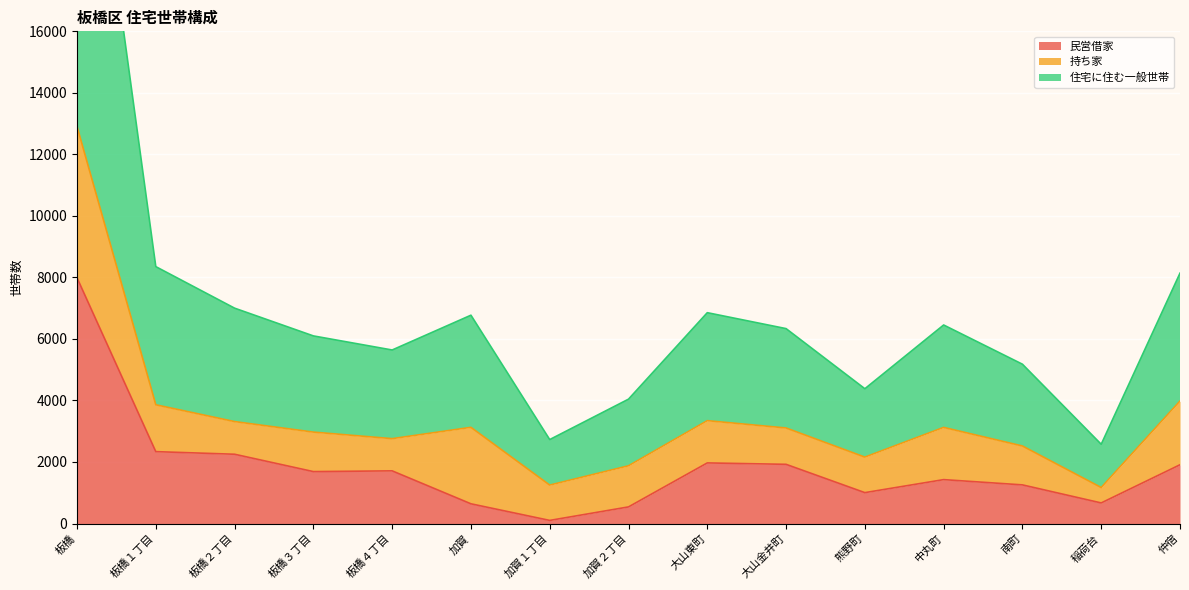

Which series has the largest total across all categories?

住宅に住む一般世帯